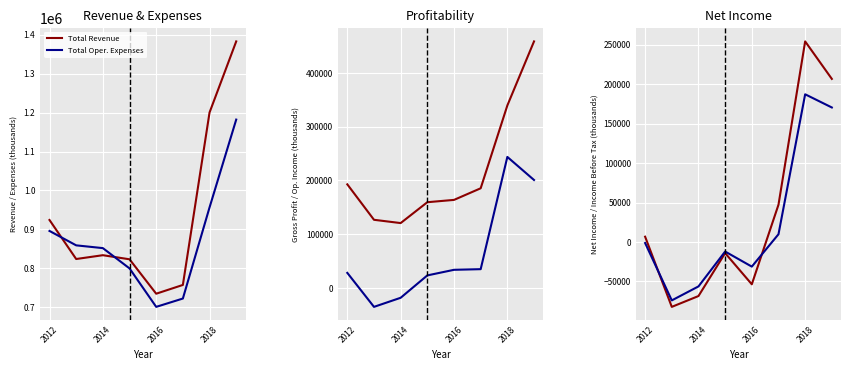

How many intersections are there between Total Revenue and Total Oper. Expenses?

2